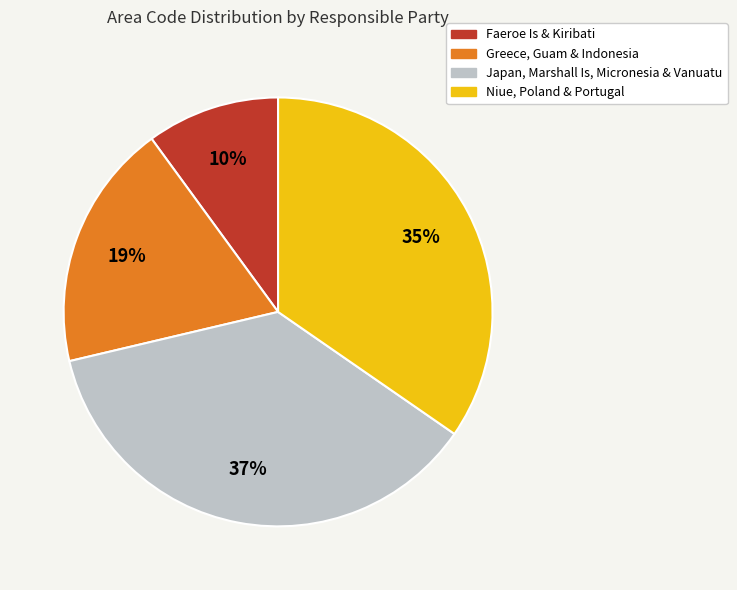

To the nearest percent, what is the average slice percentage?

25%